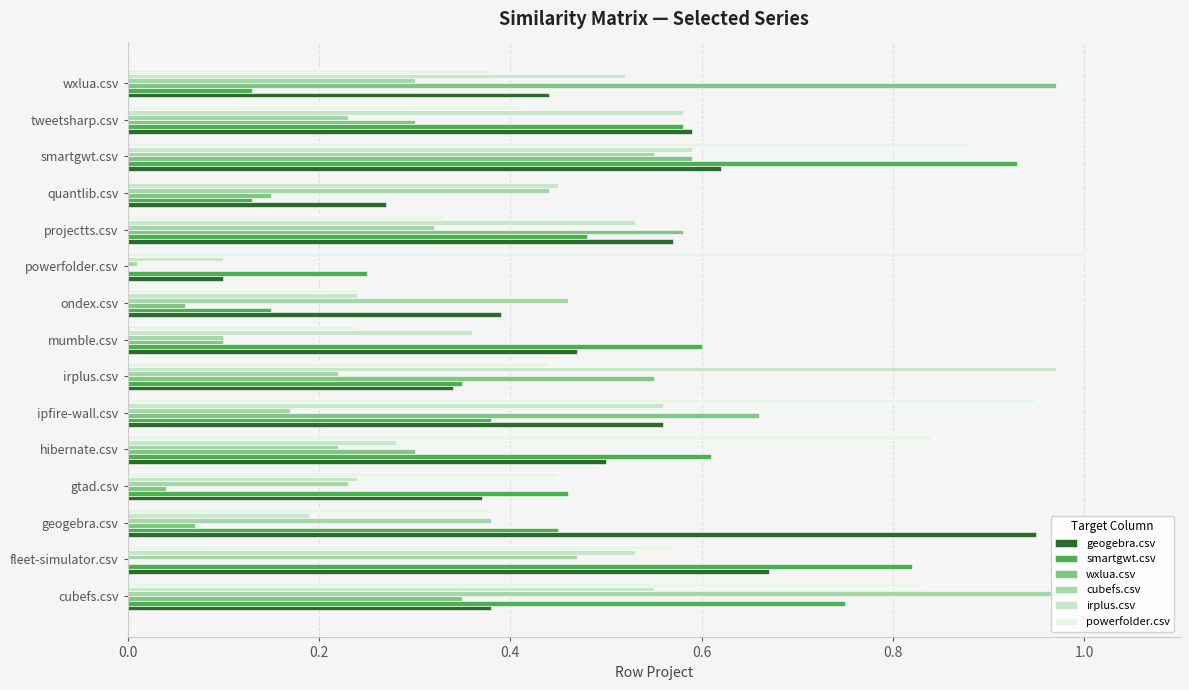

The value of cubefs.csv at geogebra.csv is 0.4. True or false?

True